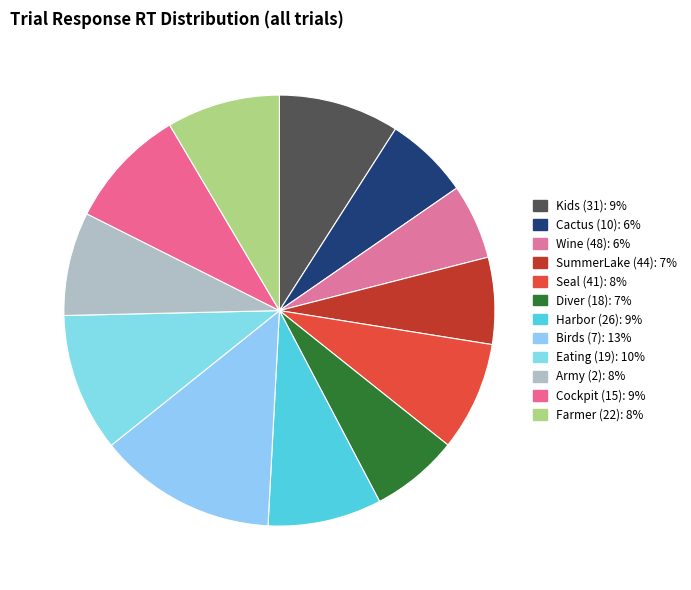

The Cockpit (15) slice represents 9% of the pie. True or false?

True